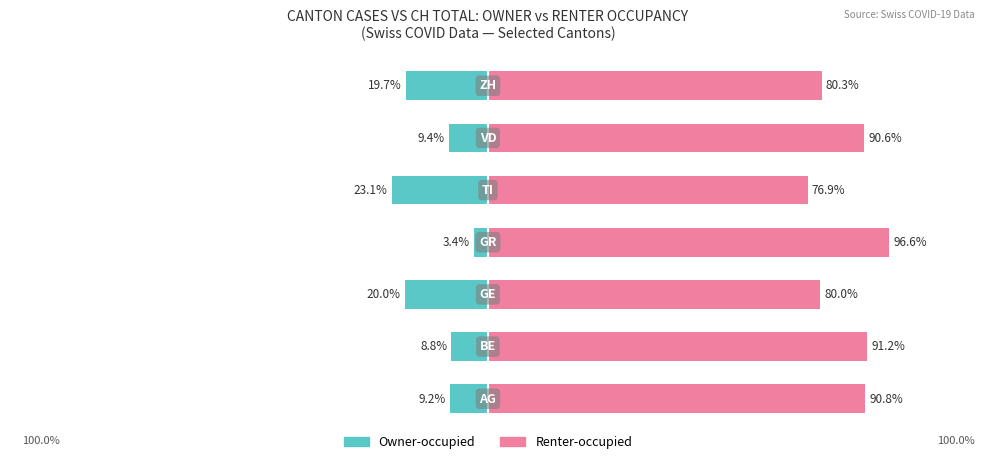

What is the sum of the Owner-occupied values at 4 and 2?

-43.1